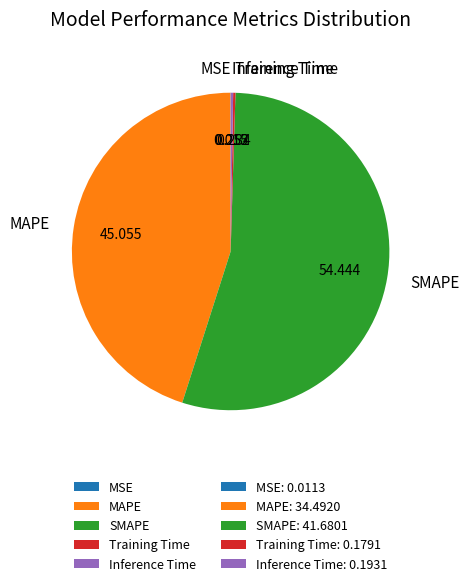

Which has a higher value, SMAPE or MAPE?

SMAPE